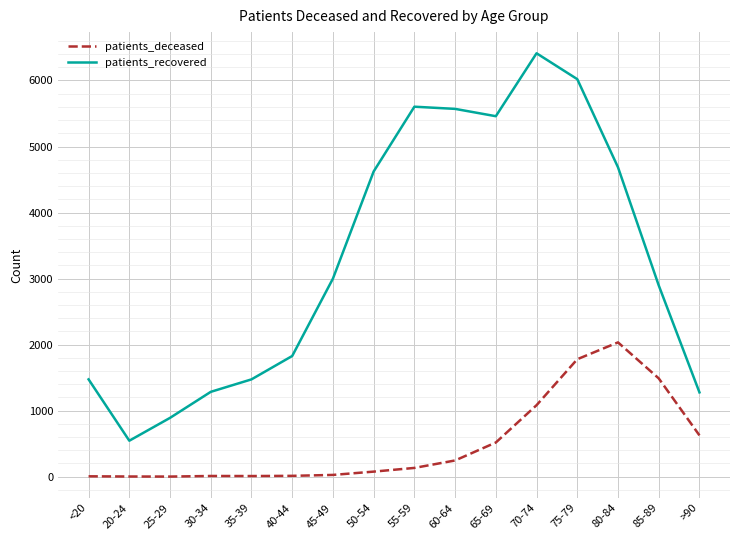

List the series in order of their overall mean, lowest first.

patients_deceased, patients_recovered